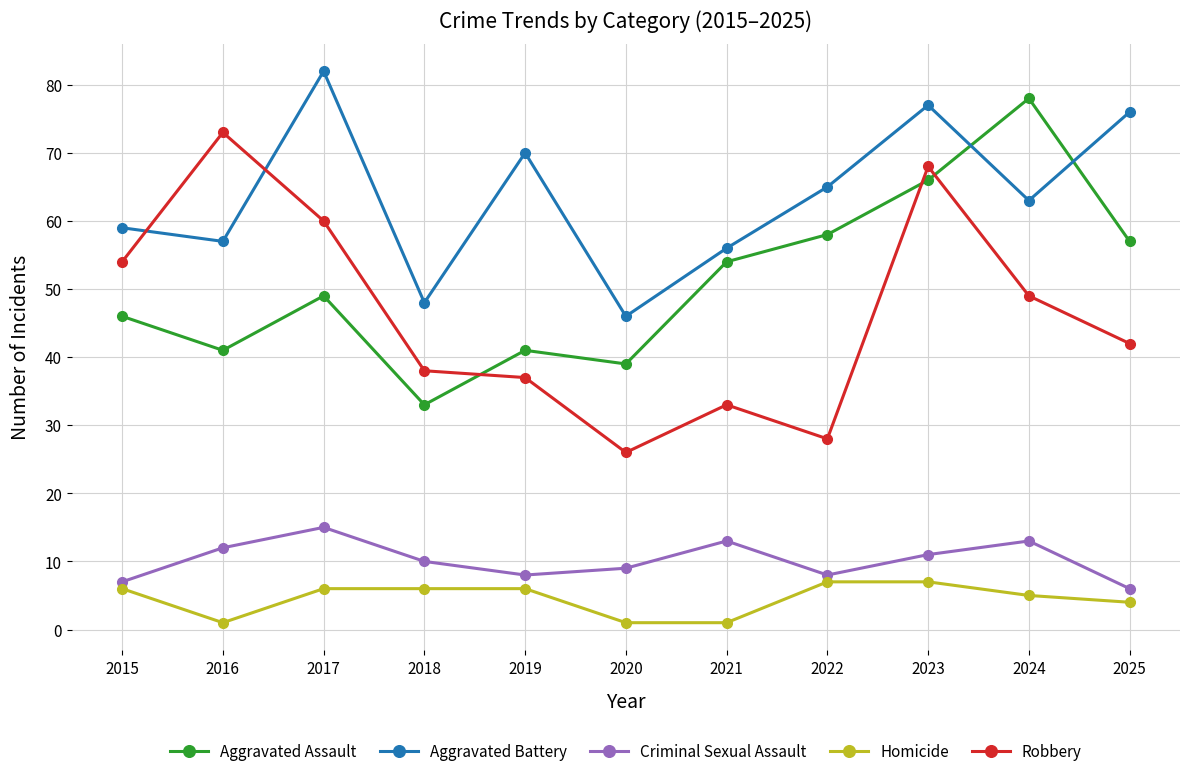

True or false: Homicide and Aggravated Battery intersect in this chart.

False